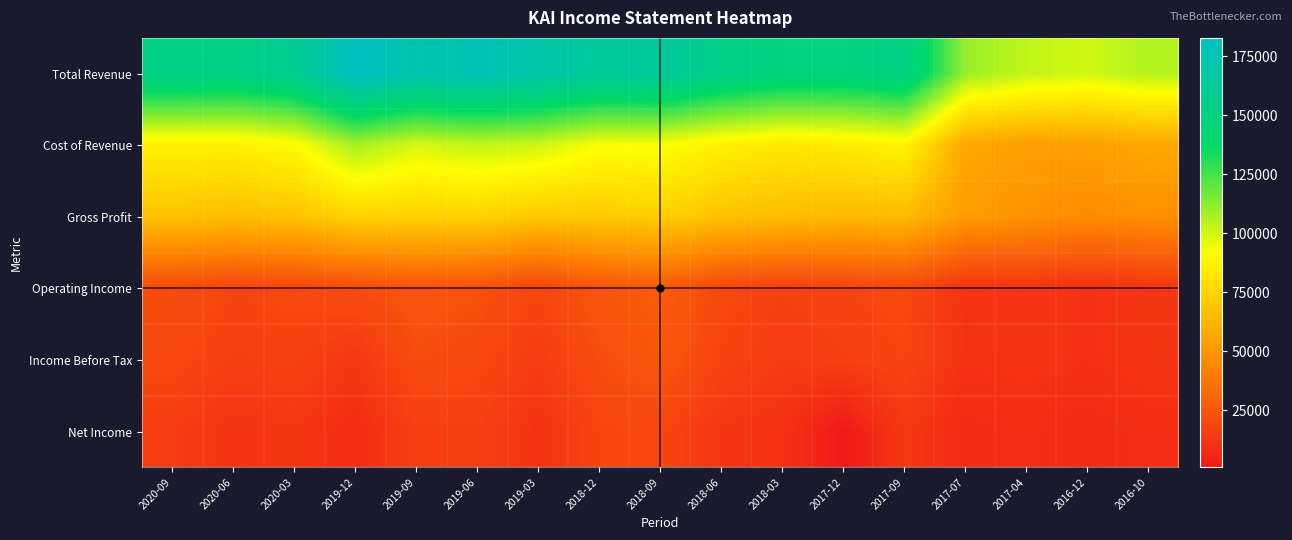

Rank the series at 2017-09 from lowest to highest value.

Net Income, Income Before Tax, Operating Income, Gross Profit, Cost of Revenue, Total Revenue